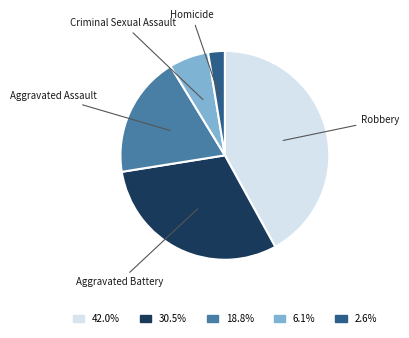

Is there a majority slice in this chart?

No